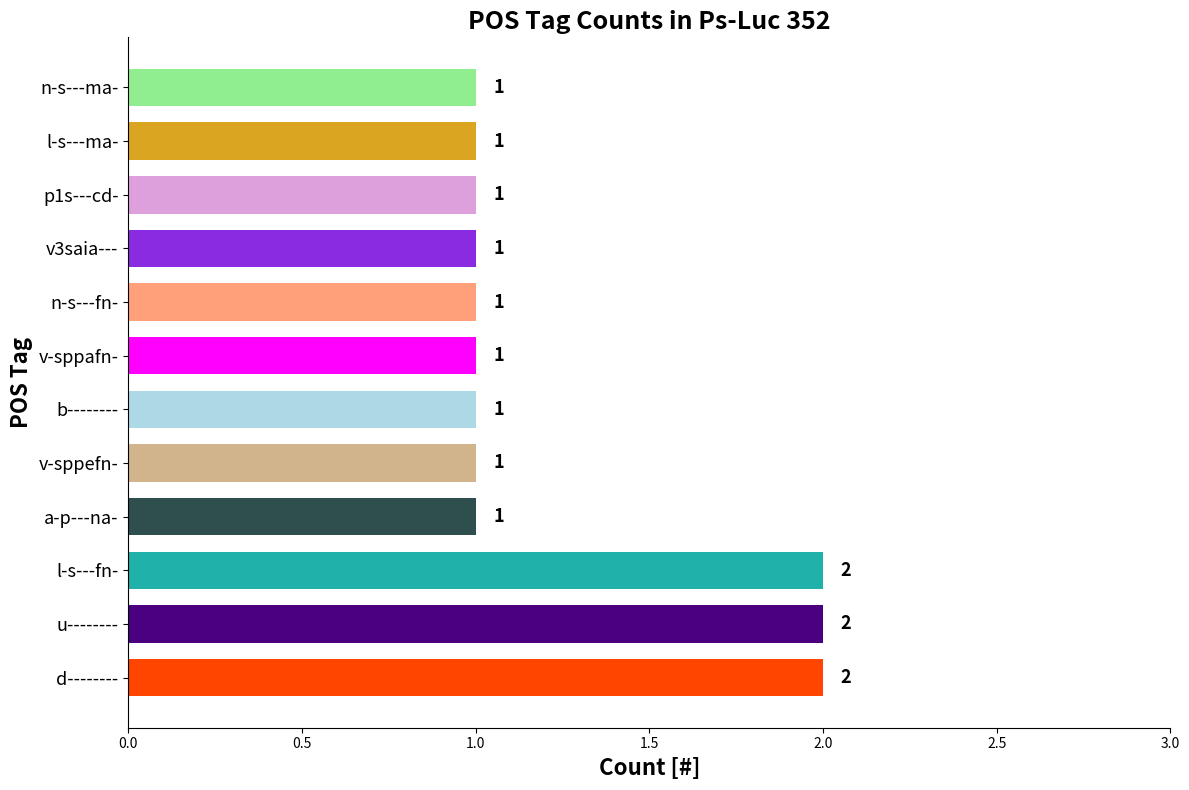

True or false: the data shows 2 at n-s---fn-.

False